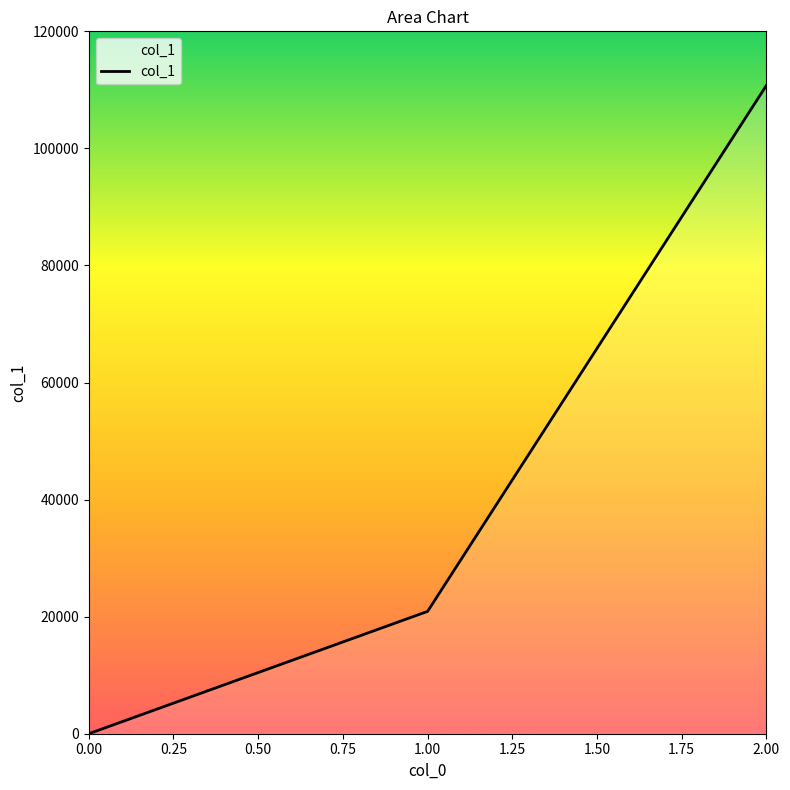

Is it true that the value at 0.00 is -76009?

False